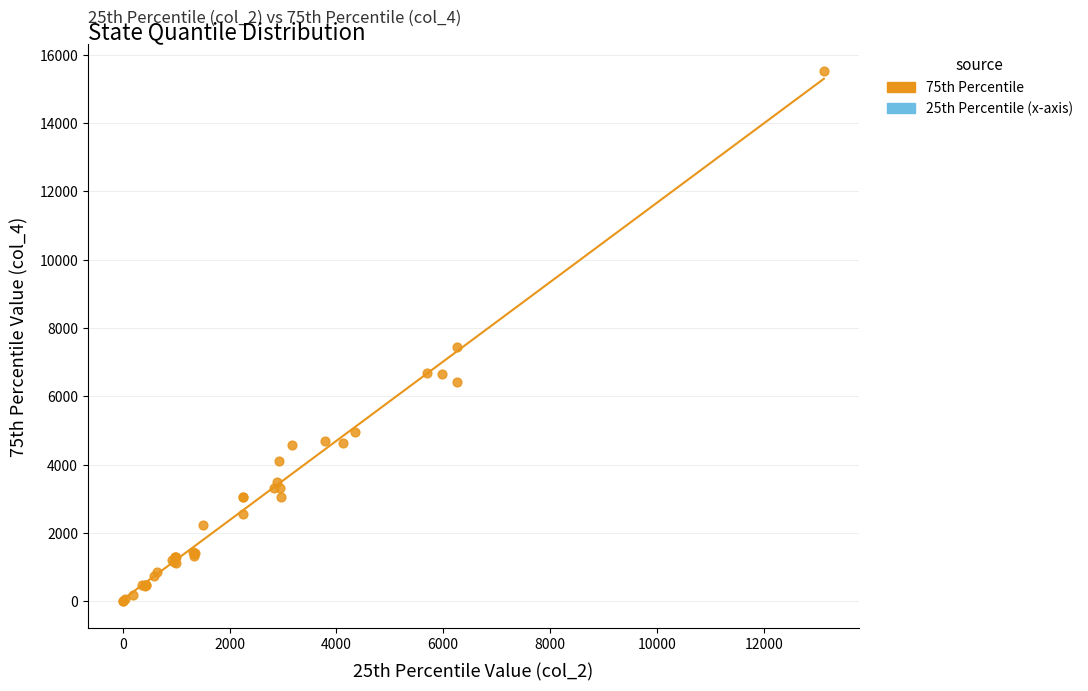

What Y value in the scatter plot is closest to 7768?

7461.0